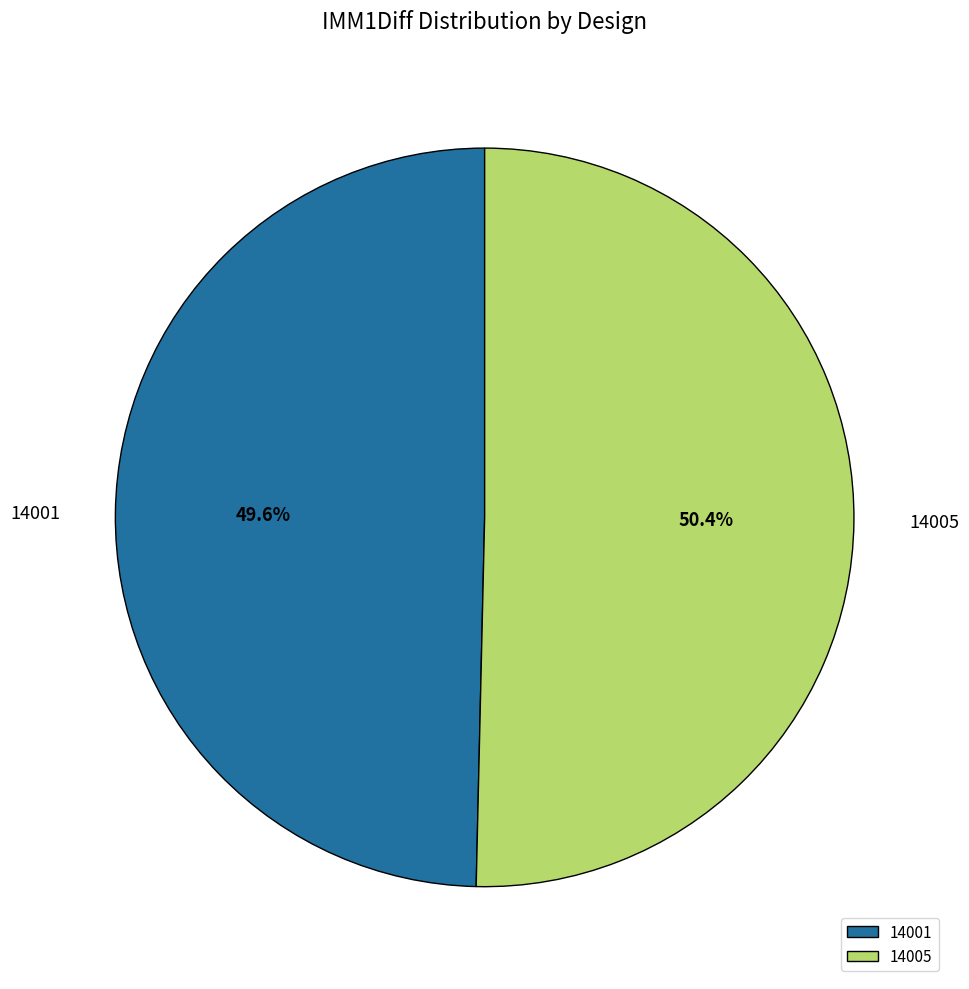

To the nearest percent, what percentage of the pie is 14001?

50%